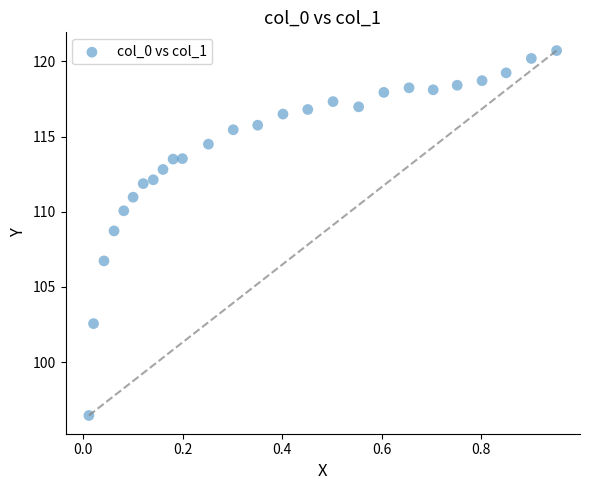

What is the range of Y values (max minus min)?

24.3